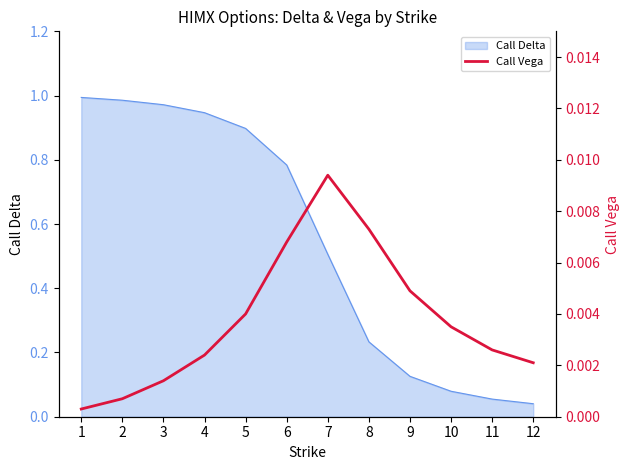

Is it true that Call Delta equals 0.0 at 11?

False